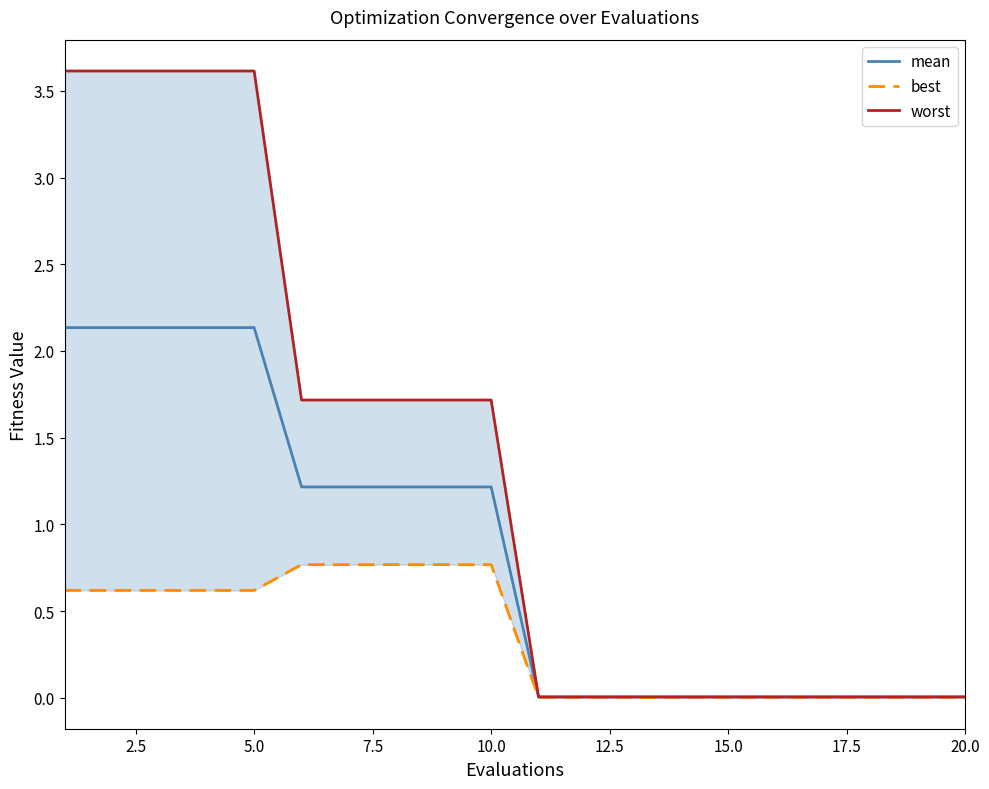

Rank the series by their maximum value, from highest to lowest.

worst, mean, best